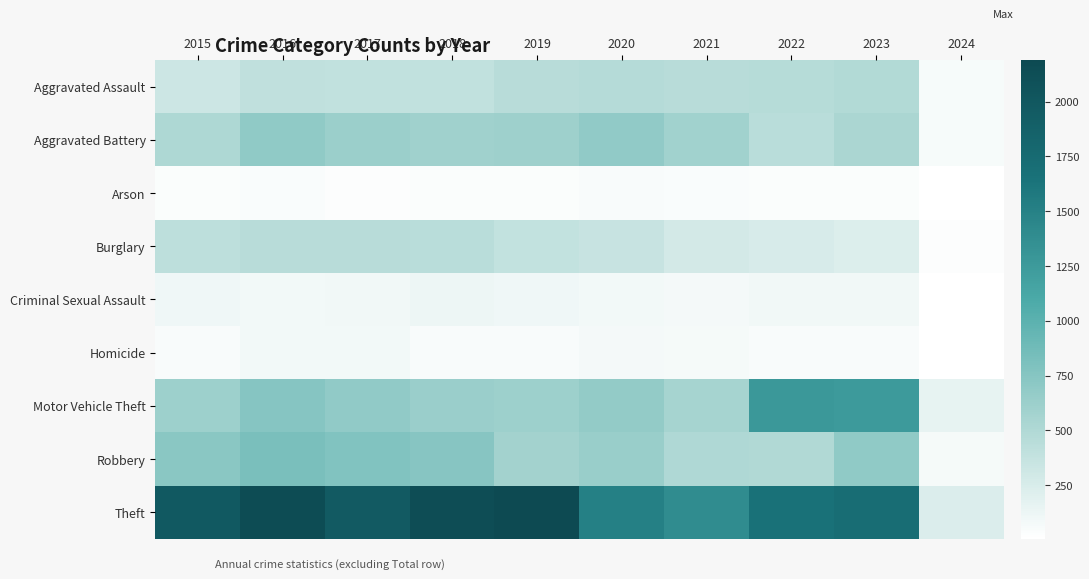

Reading left to right, list all the values displayed in this chart.

Aggravated Assault: 2015=323	2016=402	2017=396	2018=392	2019=452	2020=466	2021=452	2022=458	2023=488	2024=61
Aggravated Battery: 2015=515	2016=691	2017=623	2018=600	2019=608	2020=686	2021=587	2022=446	2023=529	2024=62
Arson: 2015=35	2016=40	2017=23	2018=37	2019=32	2020=55	2021=43	2022=31	2023=39	2024=6
Burglary: 2015=421	2016=451	2017=453	2018=443	2019=383	2020=357	2021=280	2022=253	2023=224	2024=30
Criminal Sexual Assault: 2015=105	2016=87	2017=91	2018=123	2019=102	2020=89	2021=81	2022=93	2023=97	2024=13
Homicide: 2015=50	2016=87	2017=82	2018=56	2019=53	2020=81	2021=69	2022=49	2023=48	2024=5
Motor Vehicle Theft: 2015=614	2016=756	2017=680	2018=631	2019=611	2020=673	2021=560	2022=1272	2023=1245	2024=154
Robbery: 2015=726	2016=819	2017=780	2018=741	2019=577	2020=637	2021=506	2022=495	2023=690	2024=72
Theft: 2015=1981	2016=2148	2017=1968	2018=2140	2019=2190	2020=1512	2021=1392	2022=1664	2023=1716	2024=230